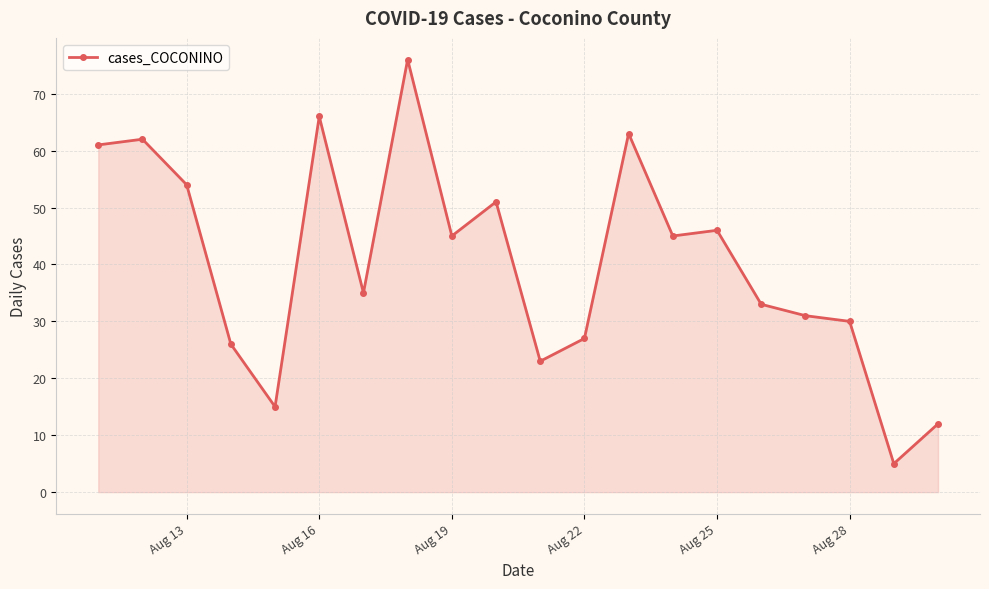

Reading right to left, transcribe all the data shown in this chart.

12	5	30	31	33	46	45	63	27	23	51	45	76	35	66	15	26	54	62	61